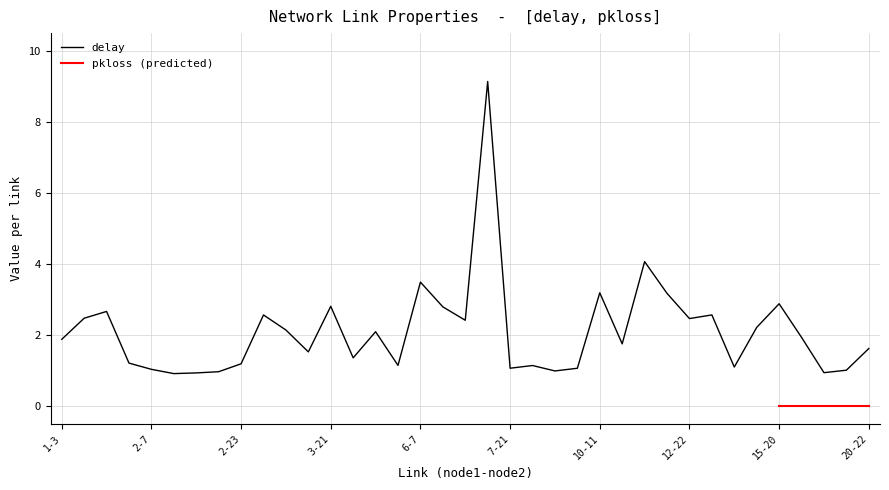

Rank the categories by value from lowest to highest.

2-12, 2-13, 17-23, 2-18, 9-15, 18-21, 2-7, 9-16, 7-21, 13-17, 8-9, 5-16, 2-23, 2-4, 4-16, 3-14, 20-22, 10-12, 1-3, 17-20, 5-8, 3-11, 13-19, 7-17, 12-22, 1-7, 3-10, 13-14, 1-16, 6-19, 3-21, 15-20, 10-17, 10-11, 6-7, 10-16, 7-19